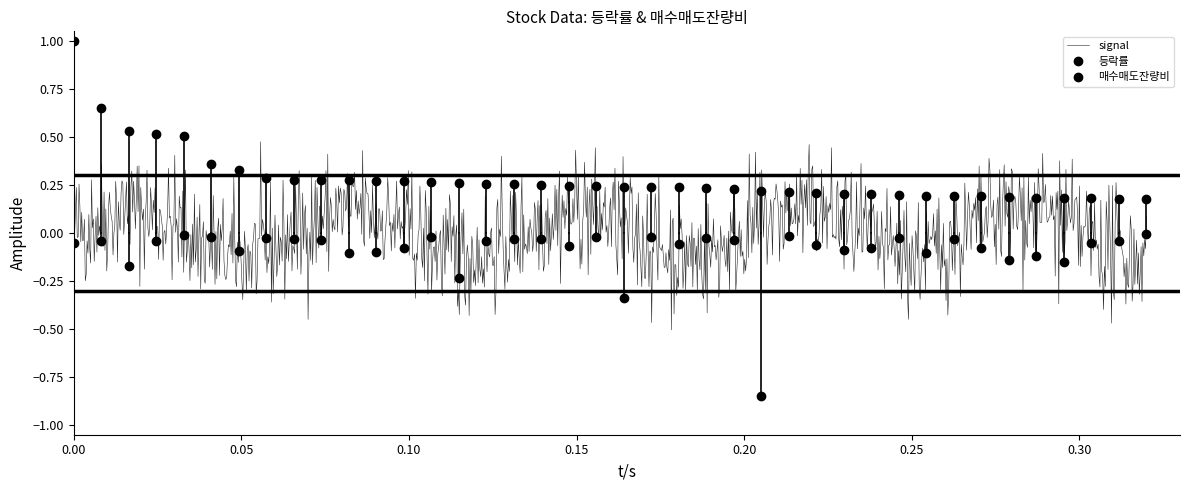

How many interior local peaks does the 매수매도잔량비 series have?

12